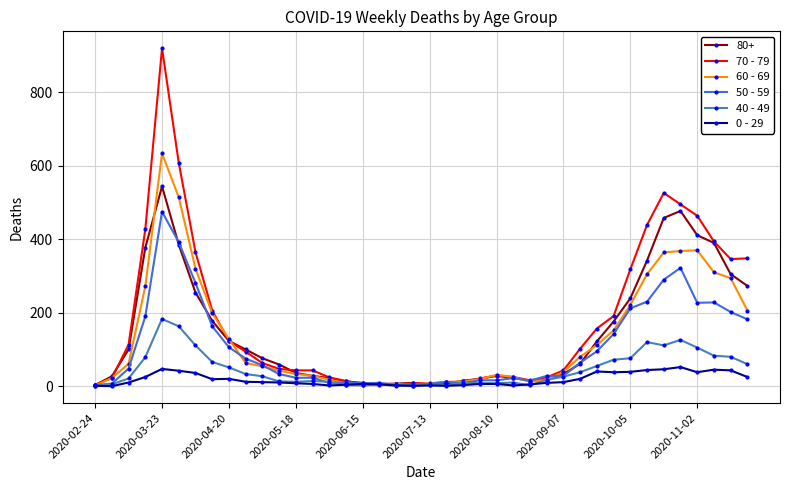

Which series has the largest range (max minus min)?

70 - 79